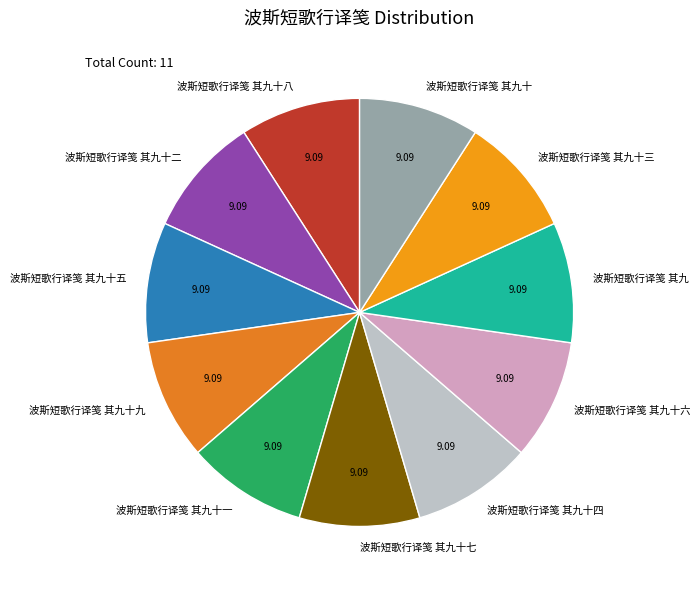

Combined, do 波斯短歌行译笺 其九十五 and 波斯短歌行译笺 其九十六 account for over 50%?

No